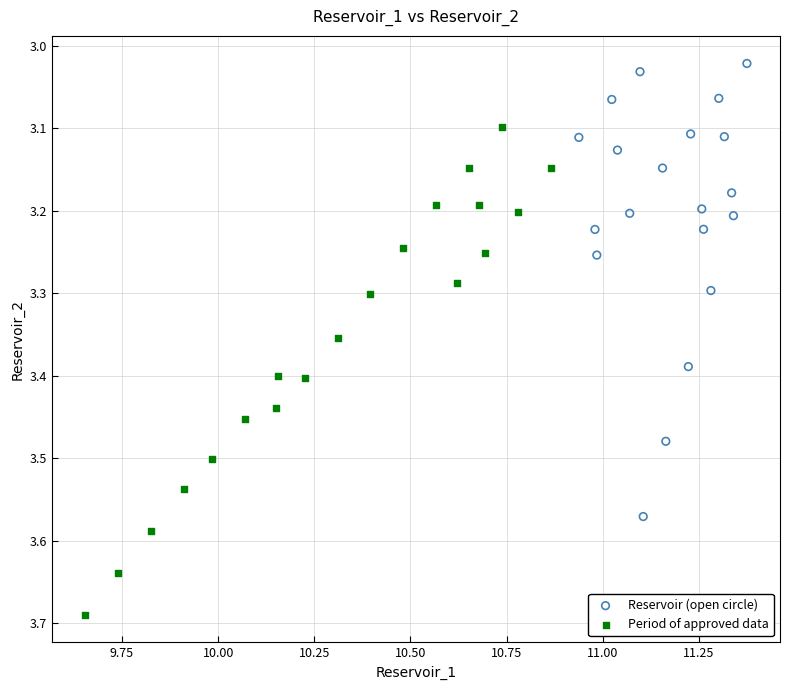

What are all the series names shown in the legend?

Reservoir (open circle), Period of approved data